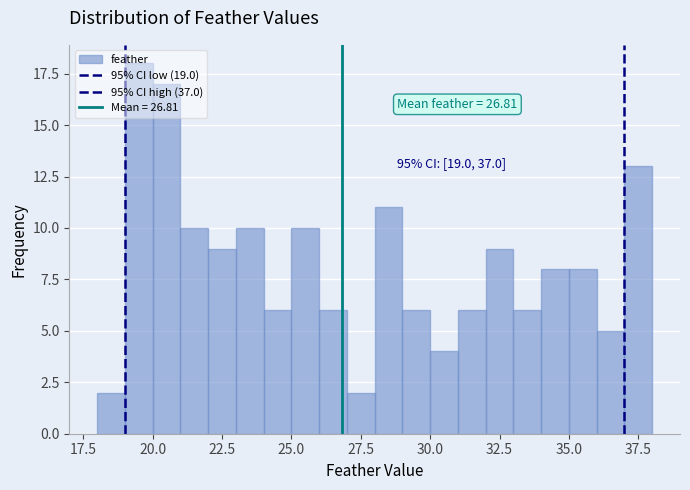

Around what value on the x-axis is the tallest bar? Give the approximate position of its centre, as read against the axis.

19.5